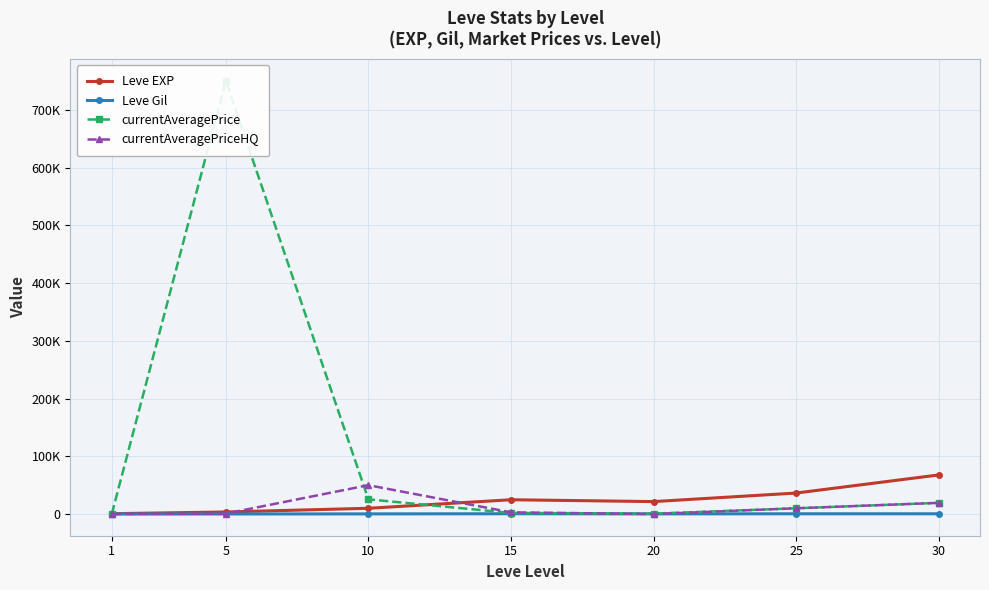

Where is Leve Gil nearest to the value 321?

10